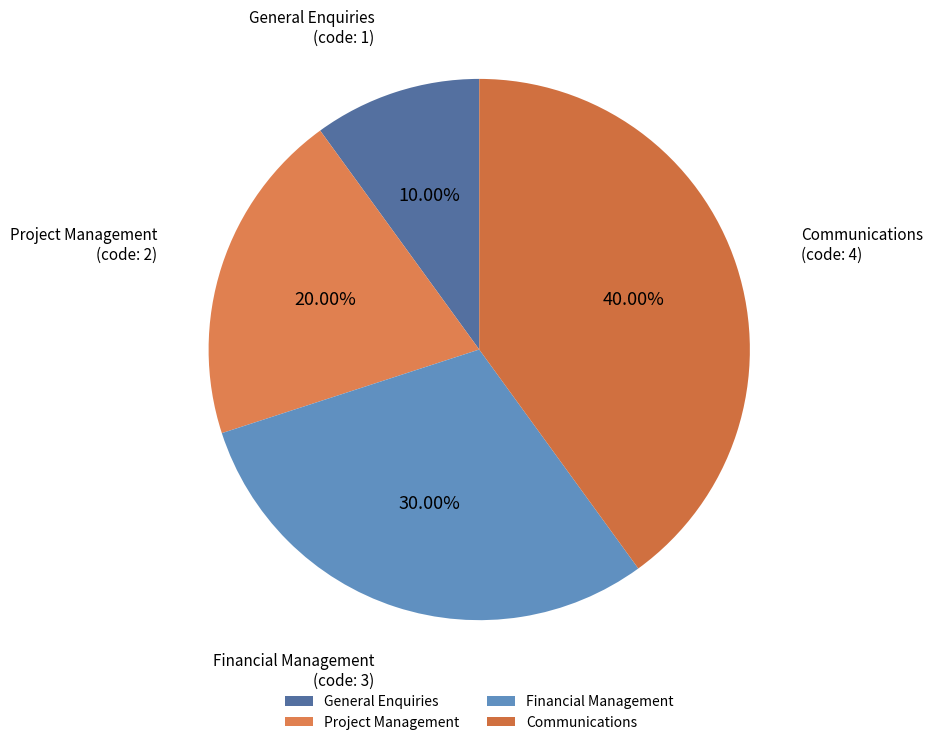

The General Enquiries slice represents 10% of the pie. True or false?

True